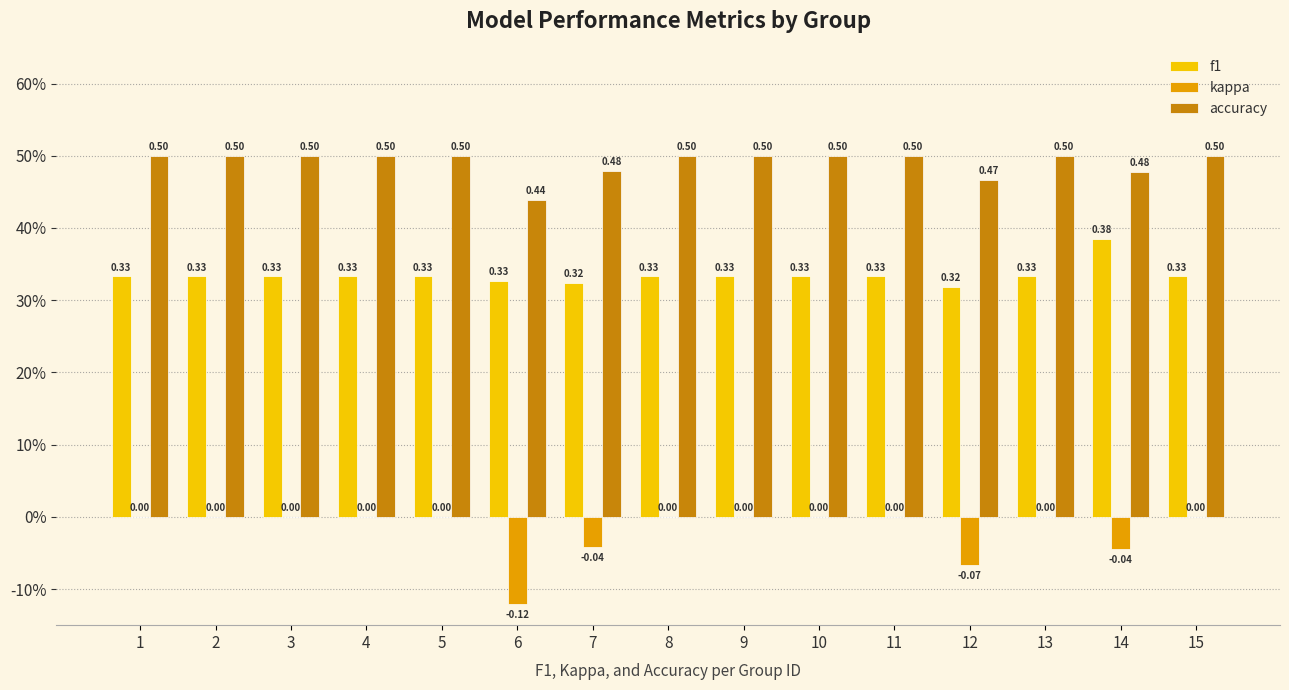

What are all the series names shown in the legend?

f1, kappa, accuracy